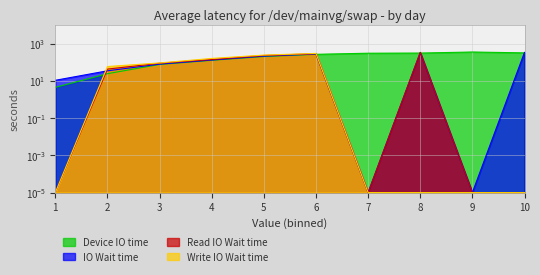

At which label is IO Wait time closest to 168?

4